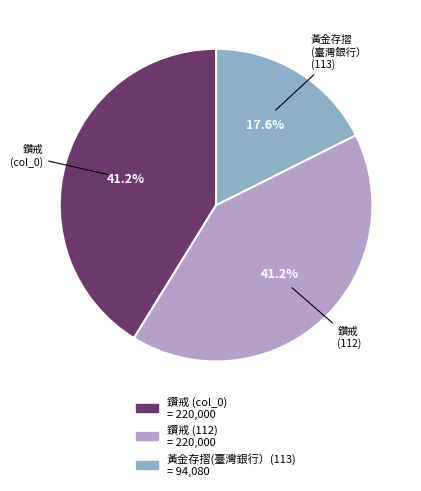

Does any single category account for the majority?

No